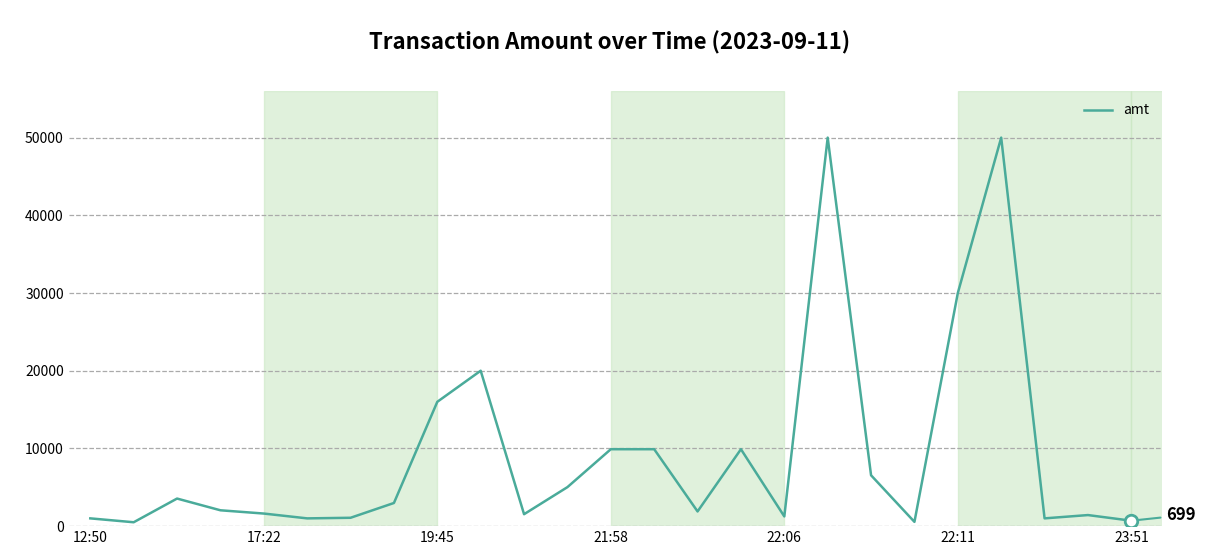

What is the greatest value displayed?

50000.0